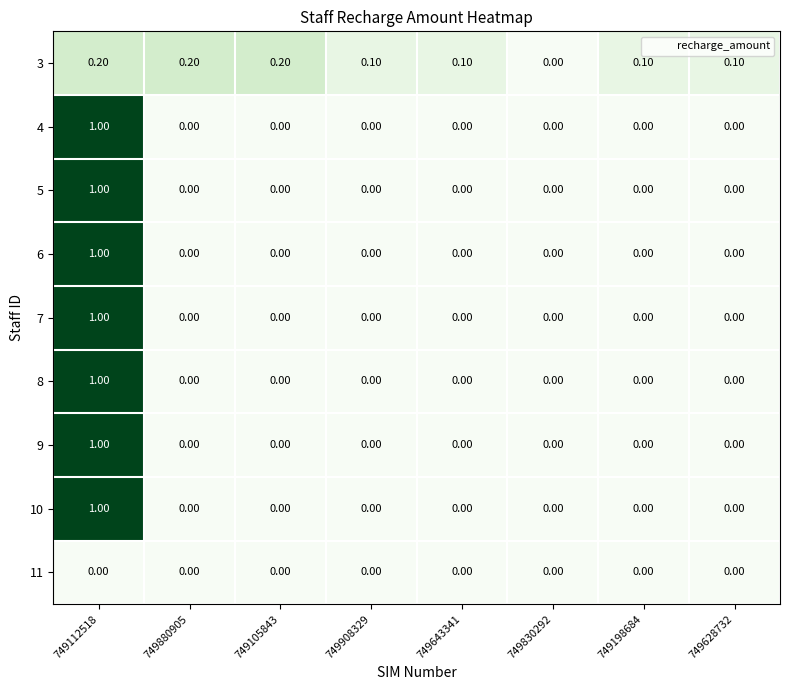

Count the number of data series in this chart.

9